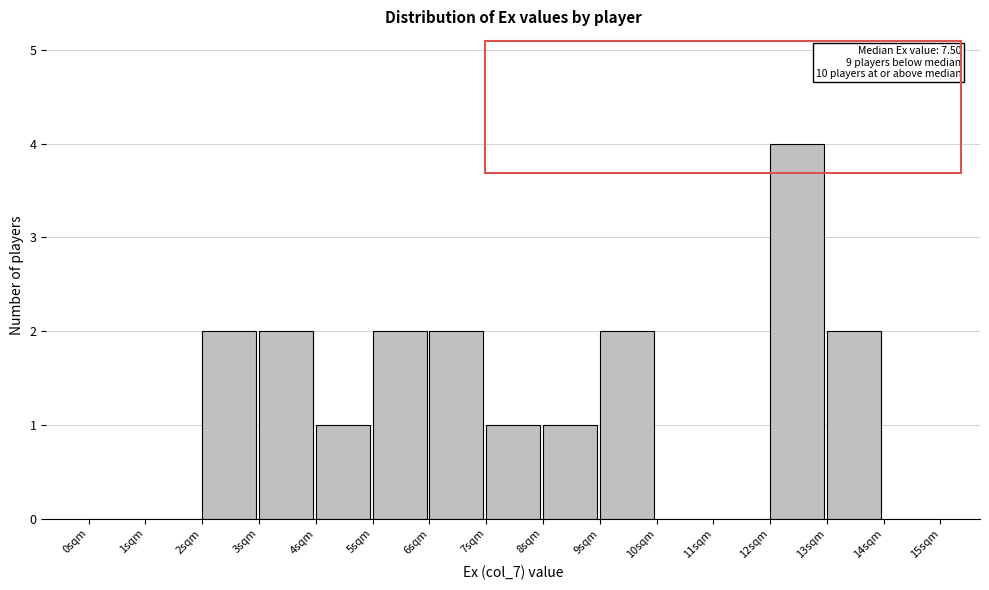

Over which range of the x-axis is the bar tallest?

12 to 13